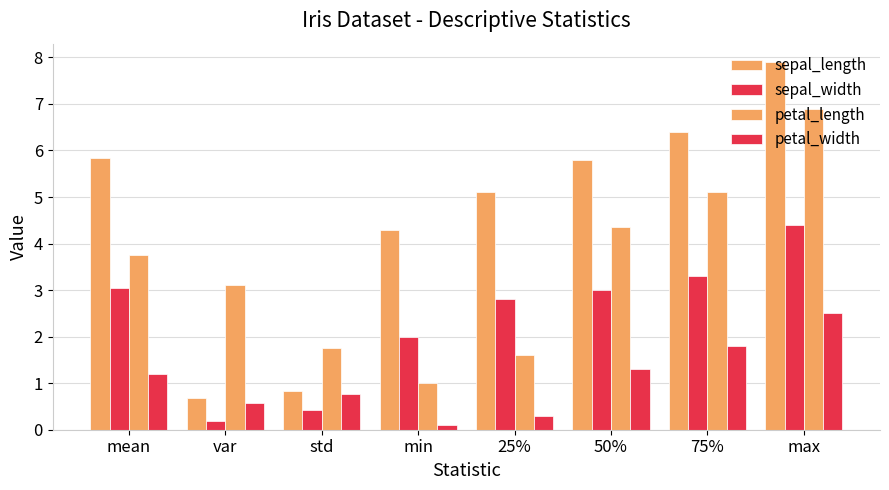

How many distinct data groups are displayed?

4